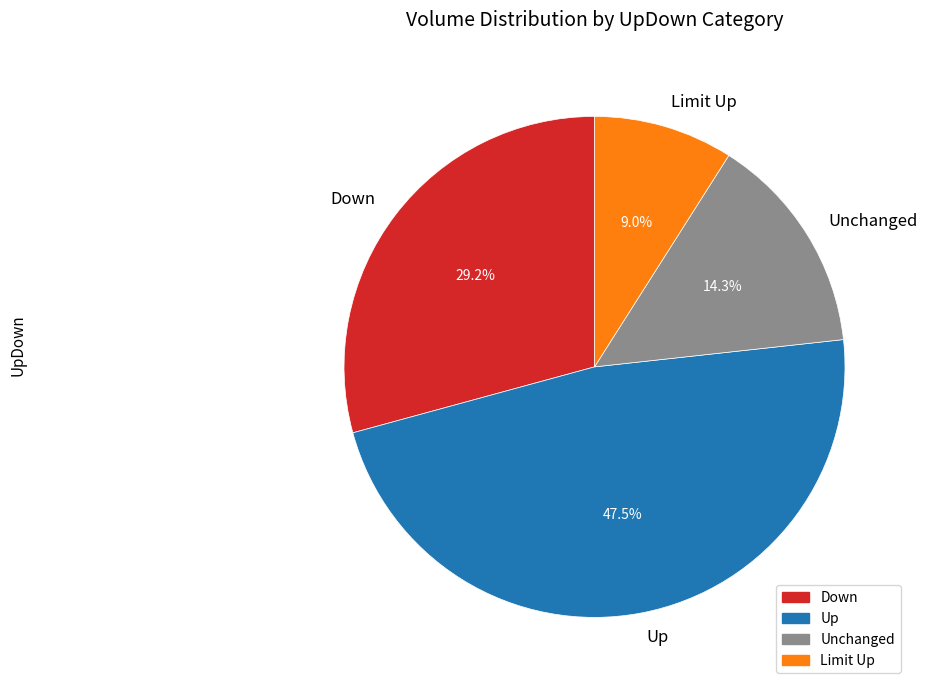

What is the smallest slice in the pie chart?

Limit Up